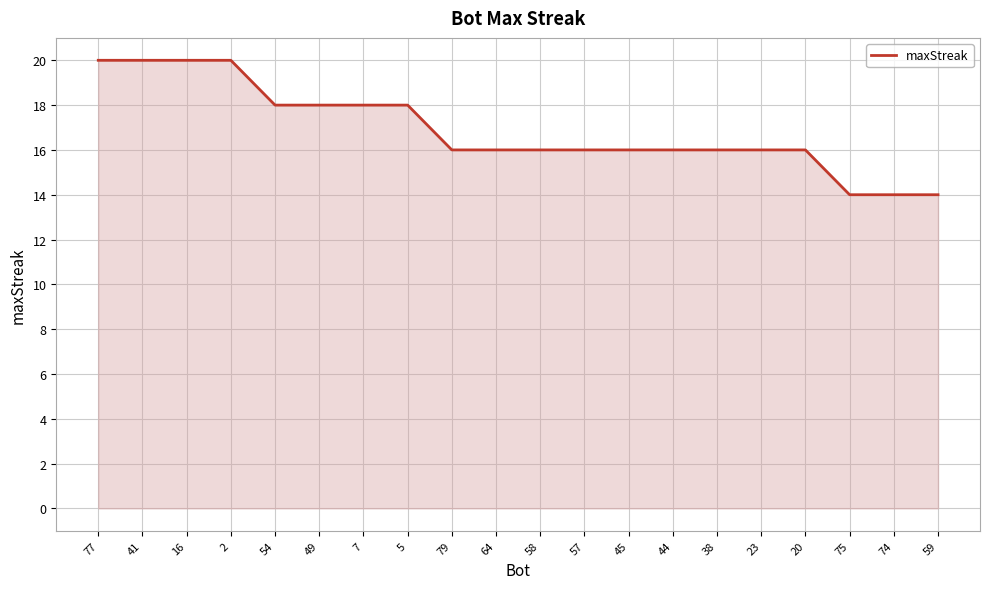

Reading right to left, what are all the values shown in this chart?

14	14	14	16	16	16	16	16	16	16	16	16	18	18	18	18	20	20	20	20